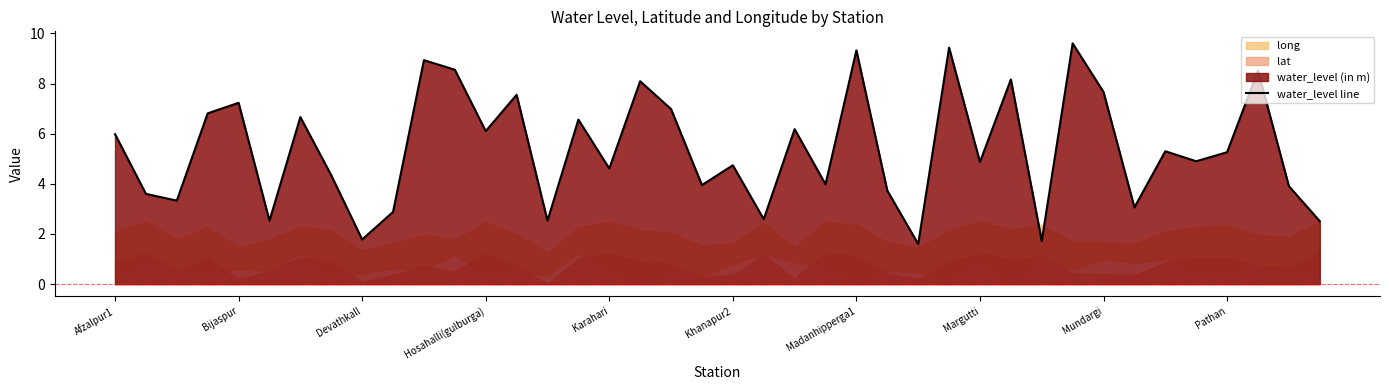

What is the minimum value for water_level line?

1.6